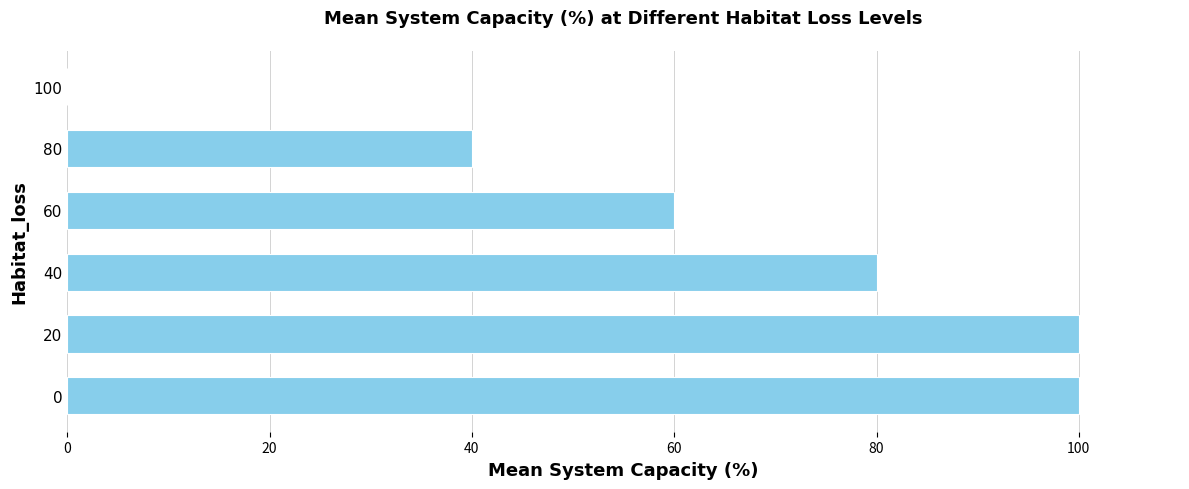

Count the number of categories in the chart.

6